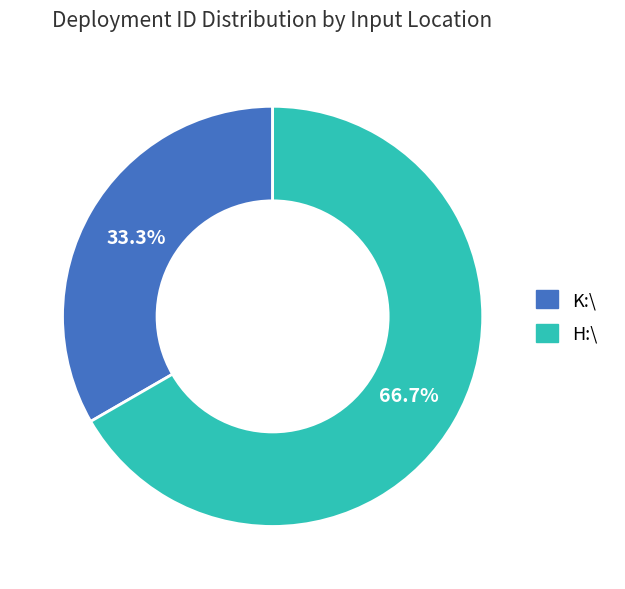

Approximately how many times larger is the value at H:\ compared to K:\?

2.0